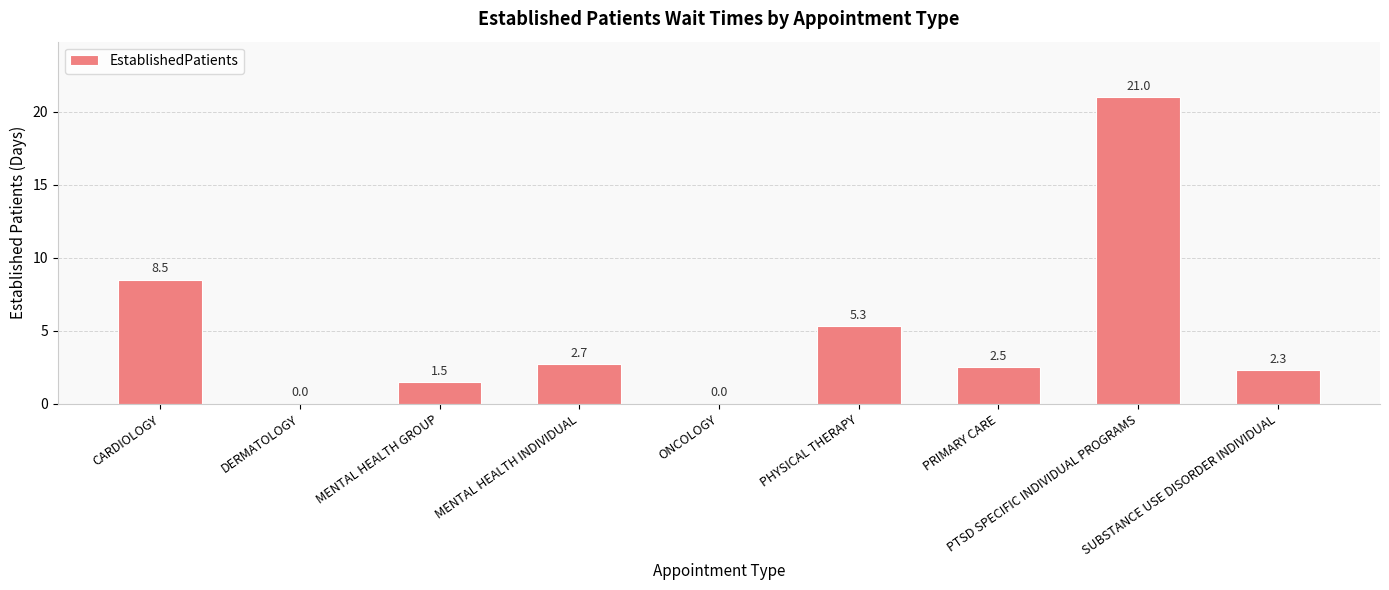

The chart shows a value of 2.7 at MENTAL HEALTH INDIVIDUAL. True or false?

True